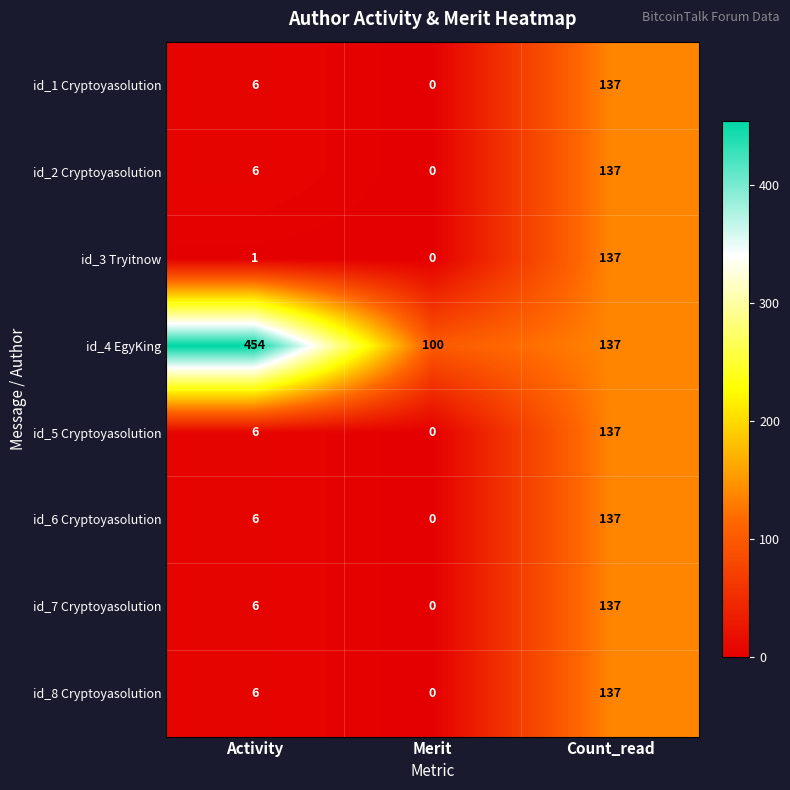

Count the id_4 EgyKing values in the range 100 to 454.

3